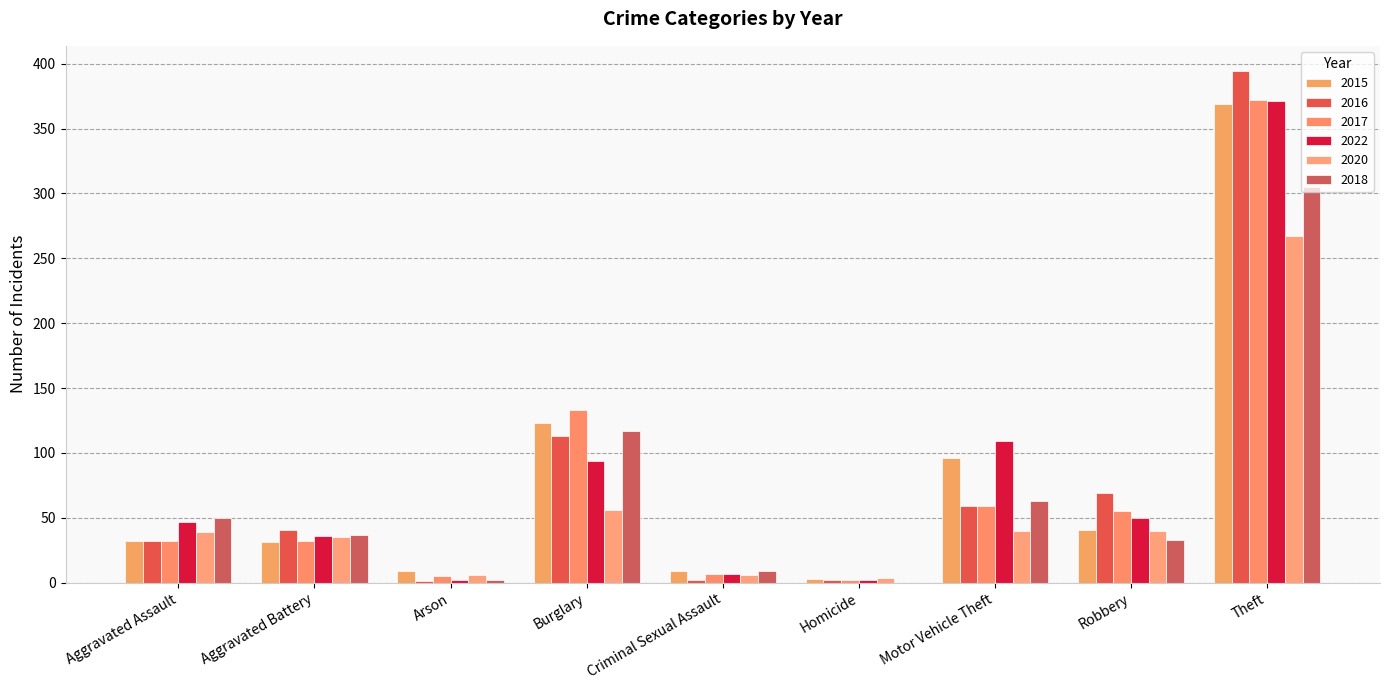

Reading left to right, what are all the values shown in this chart?

2015: Aggravated Assault=32	Aggravated Battery=31	Arson=9	Burglary=123	Criminal Sexual Assault=9	Homicide=3	Motor Vehicle Theft=96	Robbery=41	Theft=369
2016: Aggravated Assault=32	Aggravated Battery=41	Arson=1	Burglary=113	Criminal Sexual Assault=2	Homicide=2	Motor Vehicle Theft=59	Robbery=69	Theft=394
2017: Aggravated Assault=32	Aggravated Battery=32	Arson=5	Burglary=133	Criminal Sexual Assault=7	Homicide=2	Motor Vehicle Theft=59	Robbery=55	Theft=372
2022: Aggravated Assault=47	Aggravated Battery=36	Arson=2	Burglary=94	Criminal Sexual Assault=7	Homicide=2	Motor Vehicle Theft=109	Robbery=50	Theft=371
2020: Aggravated Assault=39	Aggravated Battery=35	Arson=6	Burglary=56	Criminal Sexual Assault=6	Homicide=4	Motor Vehicle Theft=40	Robbery=40	Theft=267
2018: Aggravated Assault=50	Aggravated Battery=37	Arson=2	Burglary=117	Criminal Sexual Assault=9	Homicide=0	Motor Vehicle Theft=63	Robbery=33	Theft=305